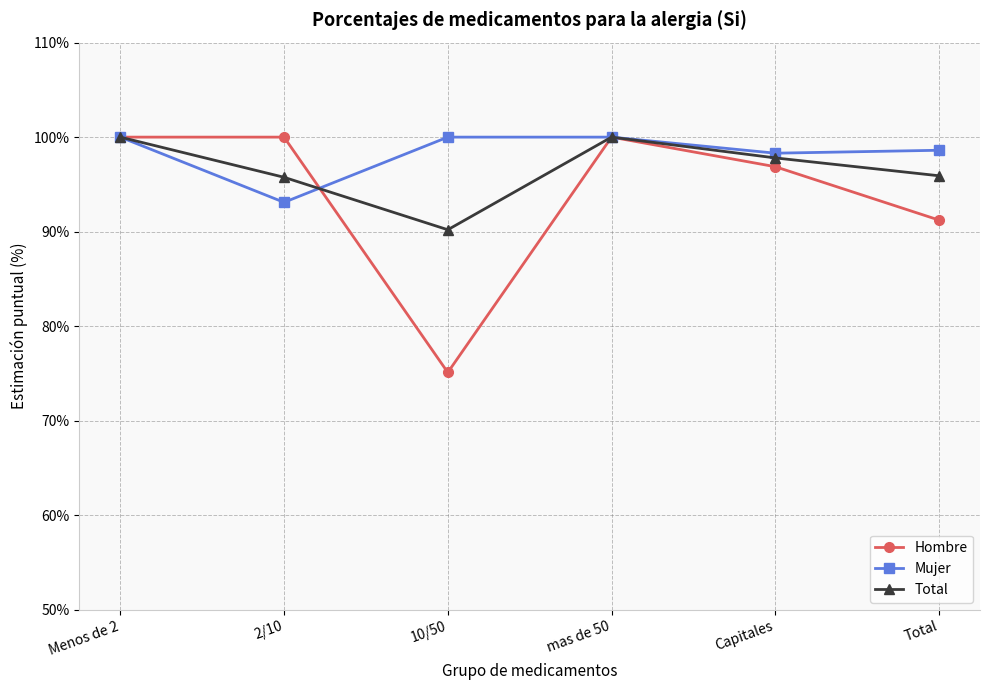

What is the difference between the maximum and second lowest values in the Mujer series?

1.7